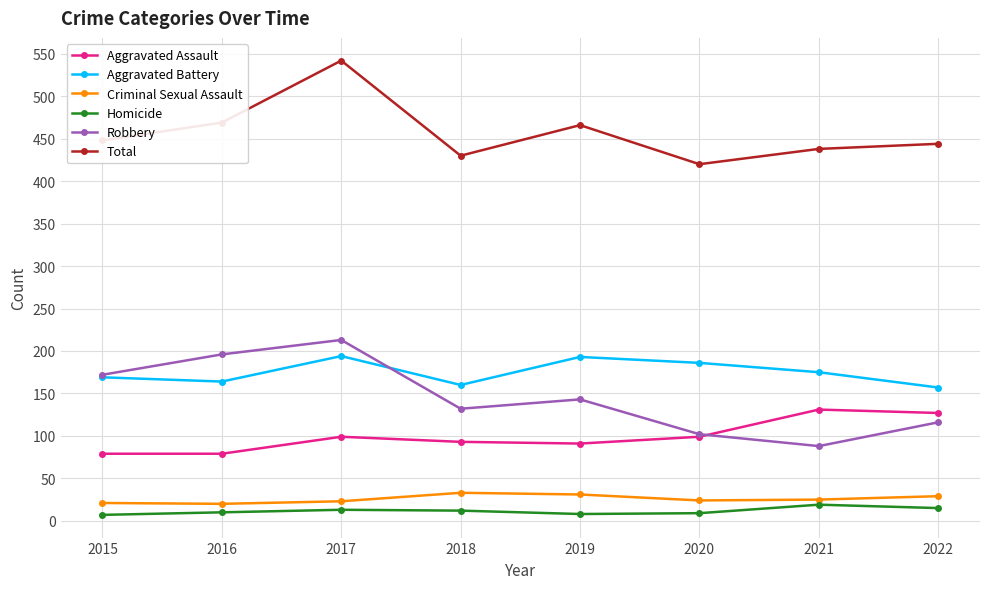

The value of Homicide at 2021 is 19. True or false?

True